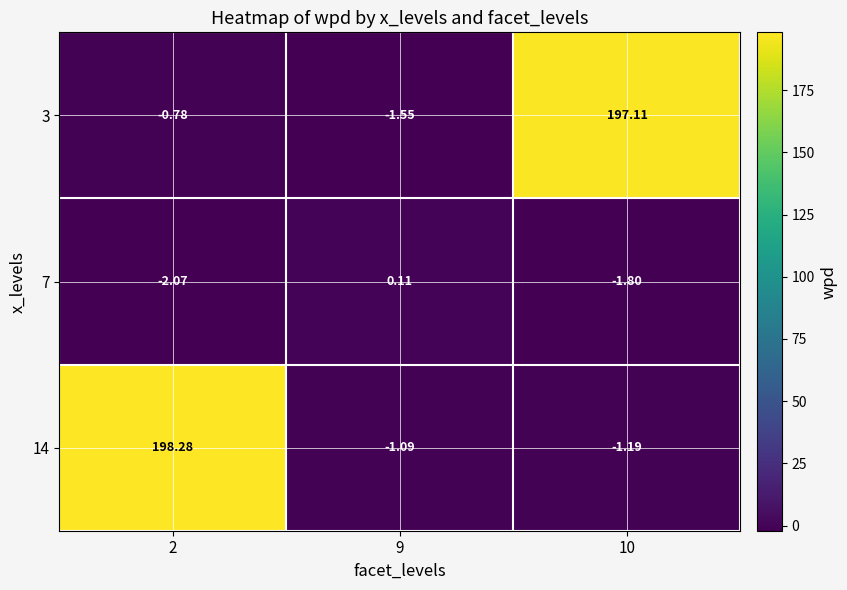

Is the value of 3 at 2 greater than the value of 14 at 10?

Yes